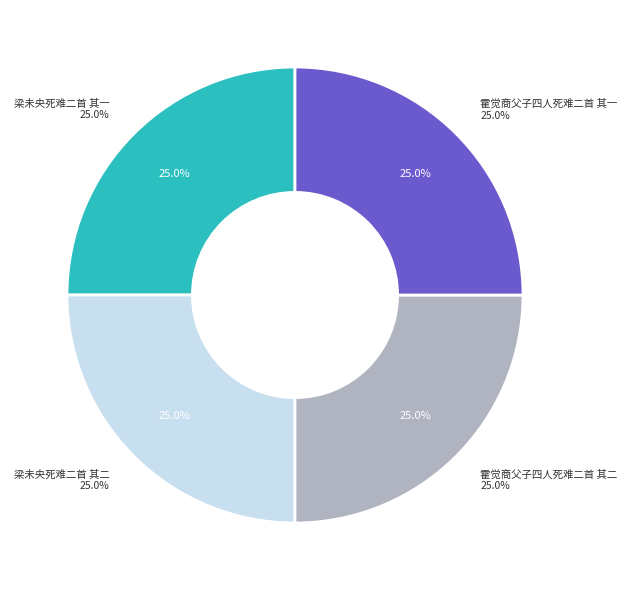

Does any single category account for the majority?

No